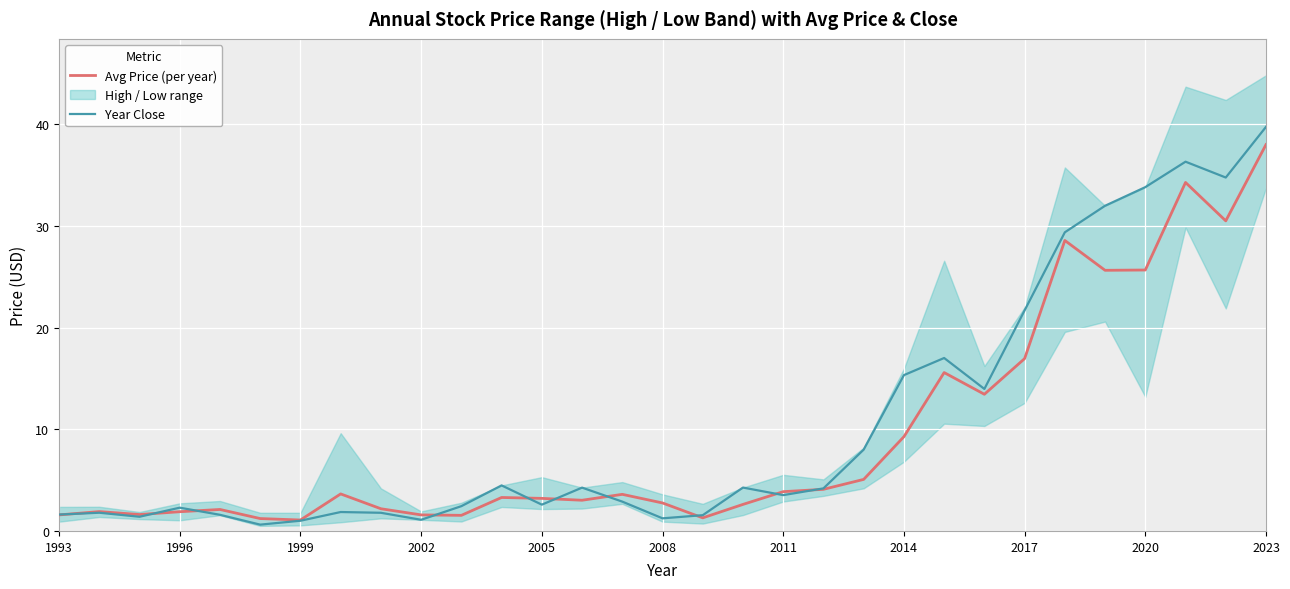

What is the value of the year_close point at the 19th from the left?

3.5